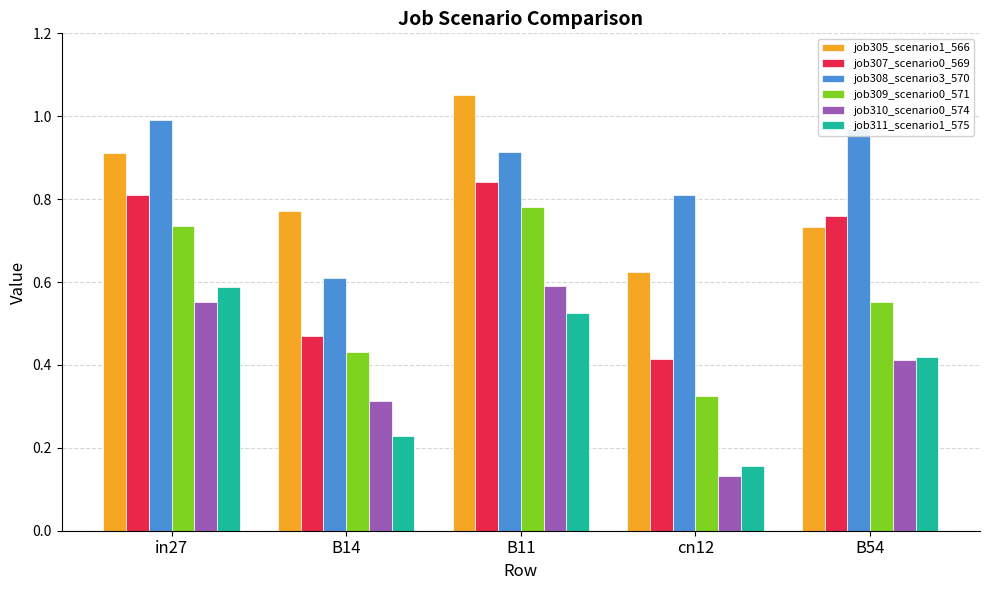

Which category has the lowest value in the job308_scenario3_570 series?

B14